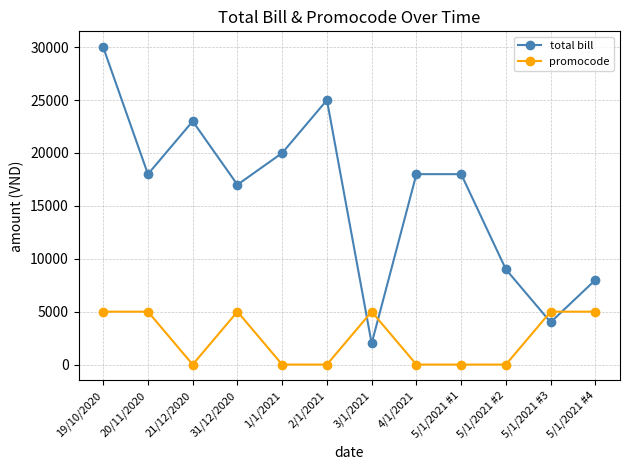

After their last crossing, which series has the higher values: total bill or promocode?

total bill